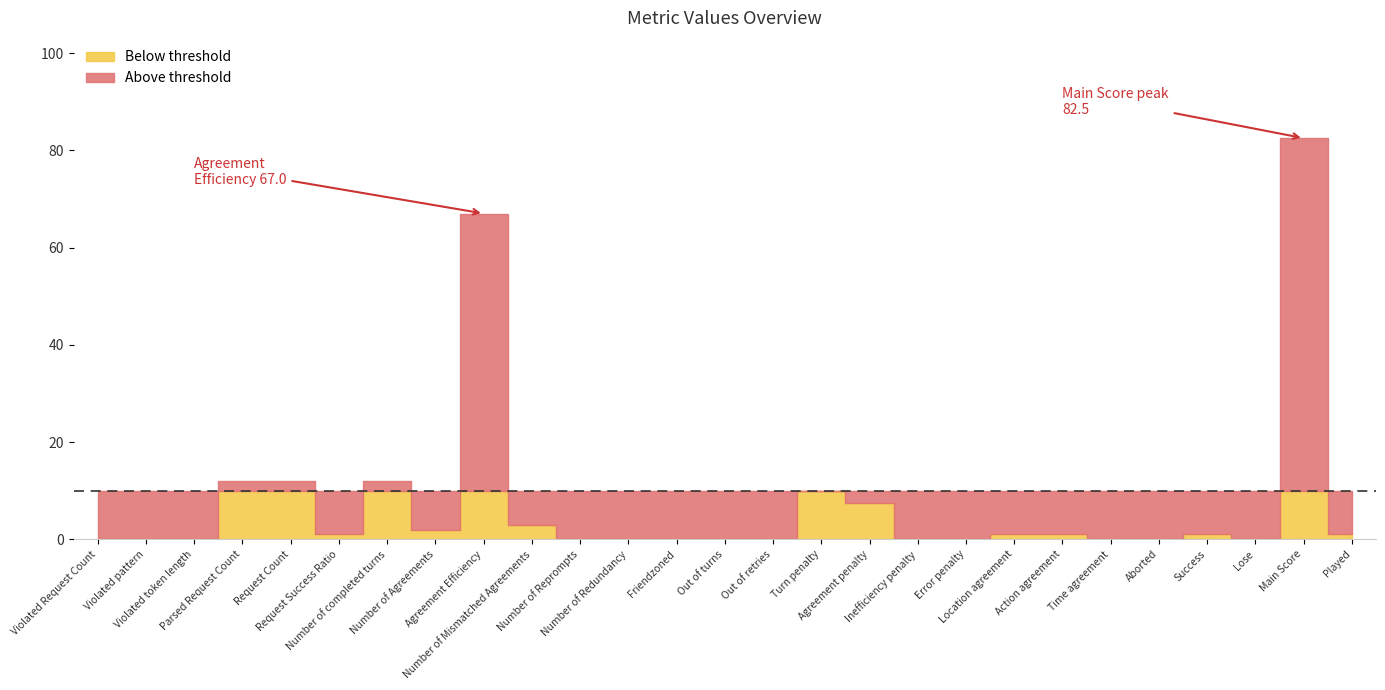

How many positive values are there?

14